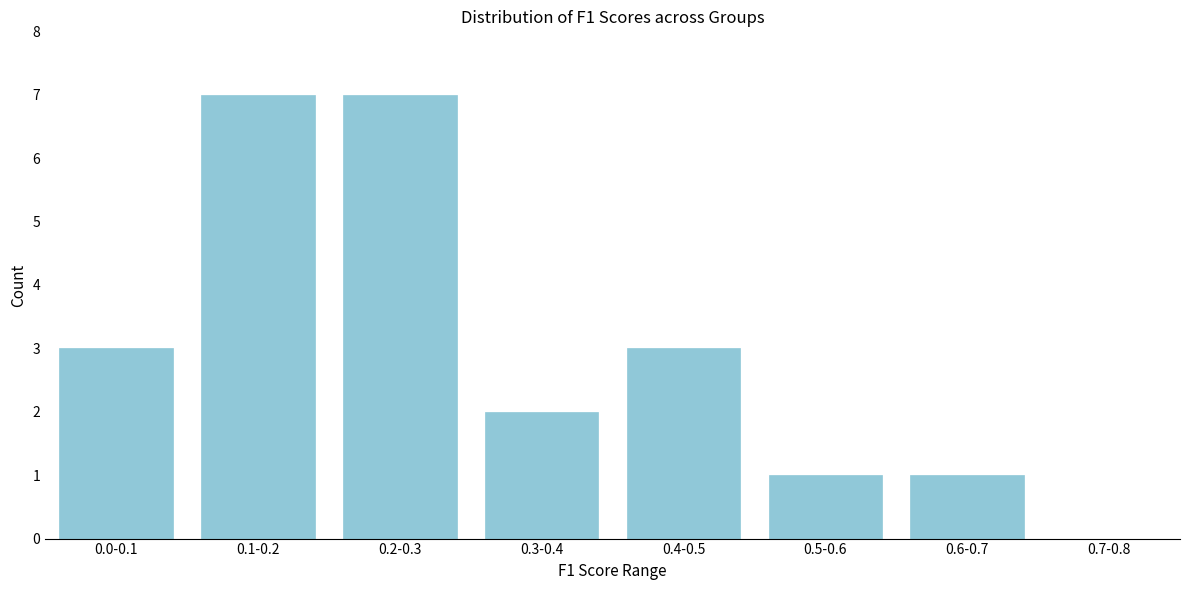

Reading left to right, extract all data points from this chart.

0.0-0.1=3	0.1-0.2=7	0.2-0.3=7	0.3-0.4=2	0.4-0.5=3	0.5-0.6=1	0.6-0.7=1	0.7-0.8=0